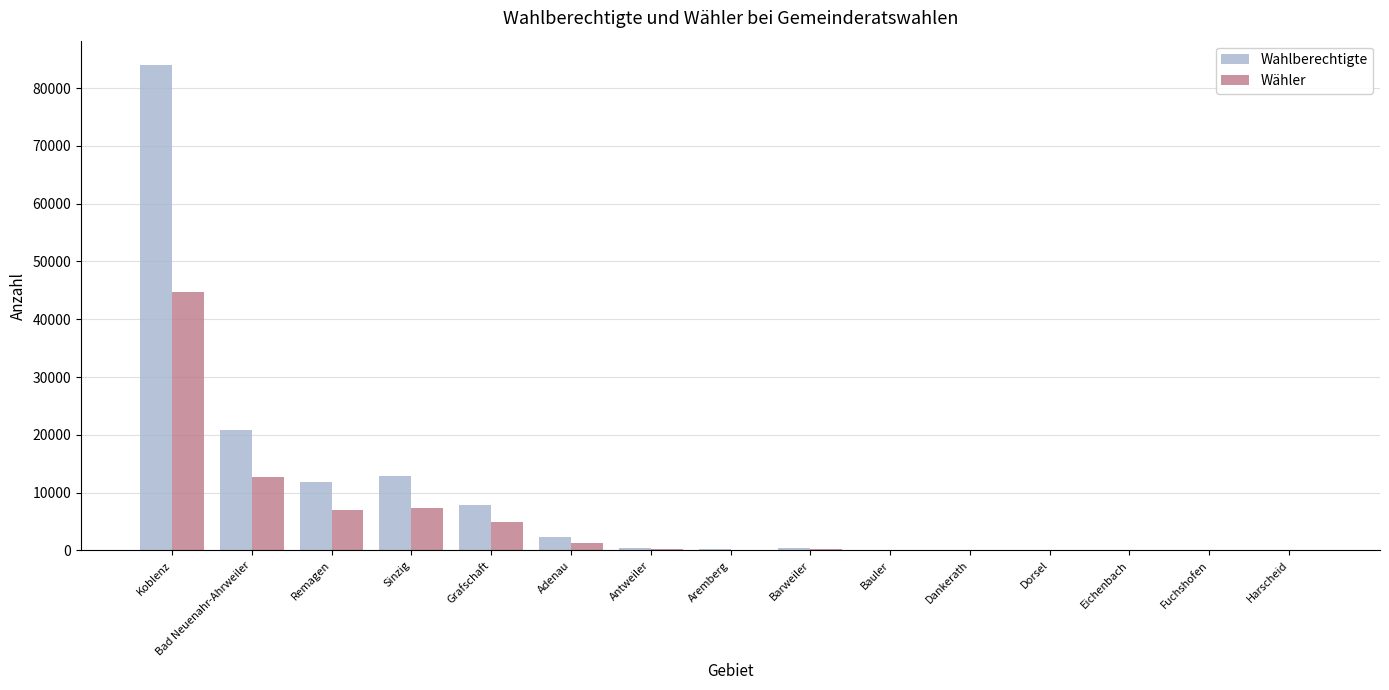

At which category is the sum across all series the highest?

Koblenz